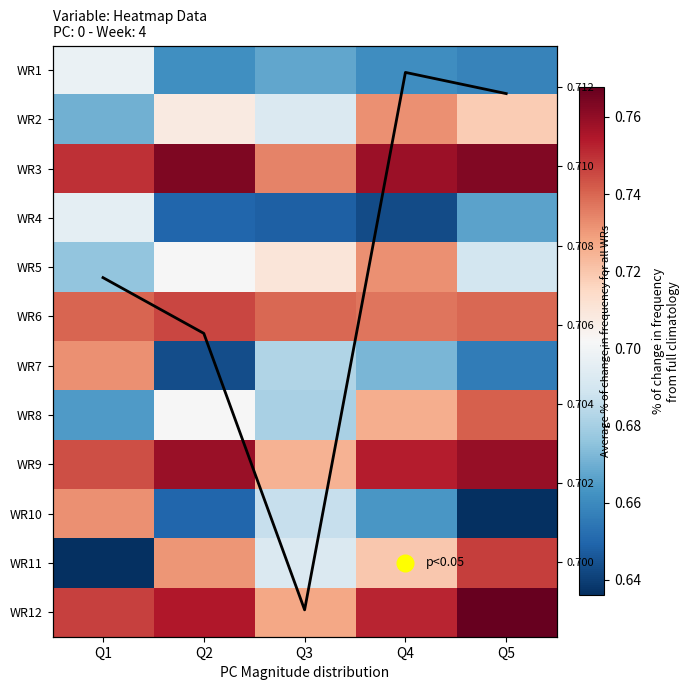

What is the sum of all WR8 values?

3.5